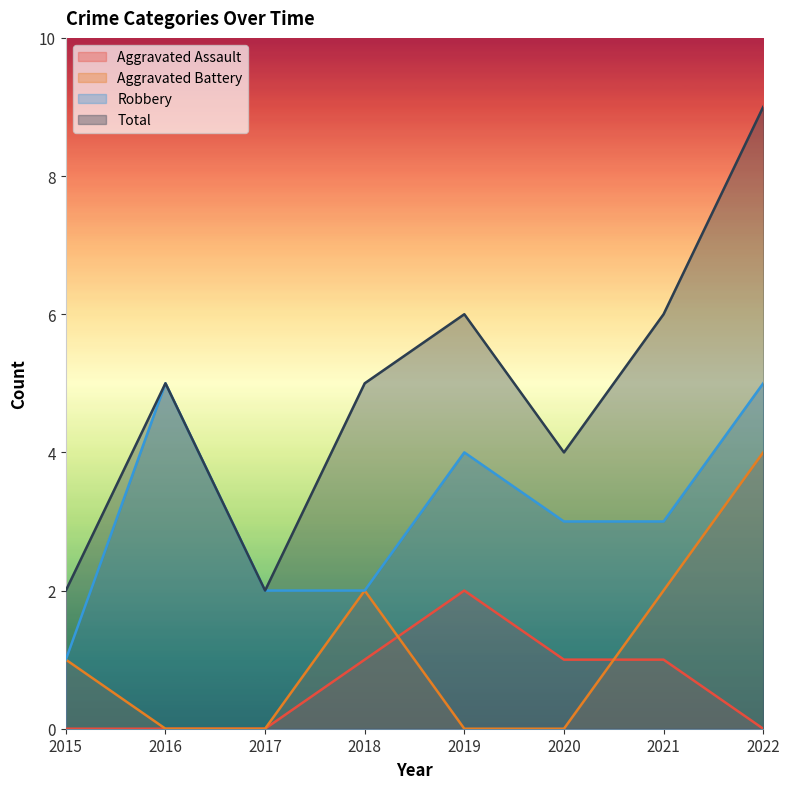

Which category has the lowest value in the Aggravated Battery series?

2016